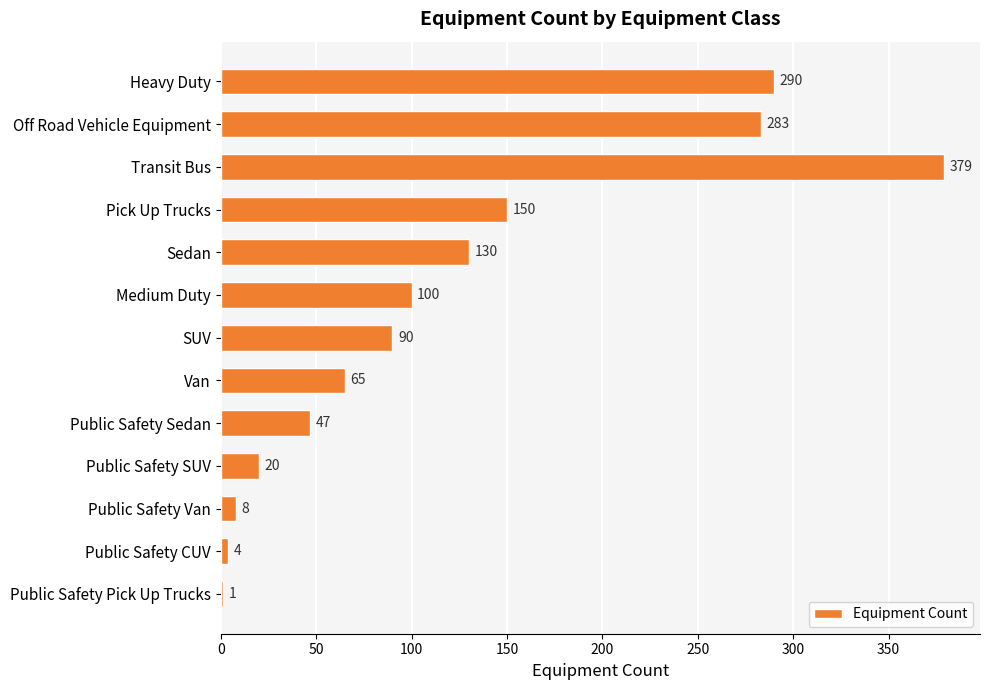

What is the sum of the values at Public Safety Pick Up Trucks and Public Safety Sedan?

48